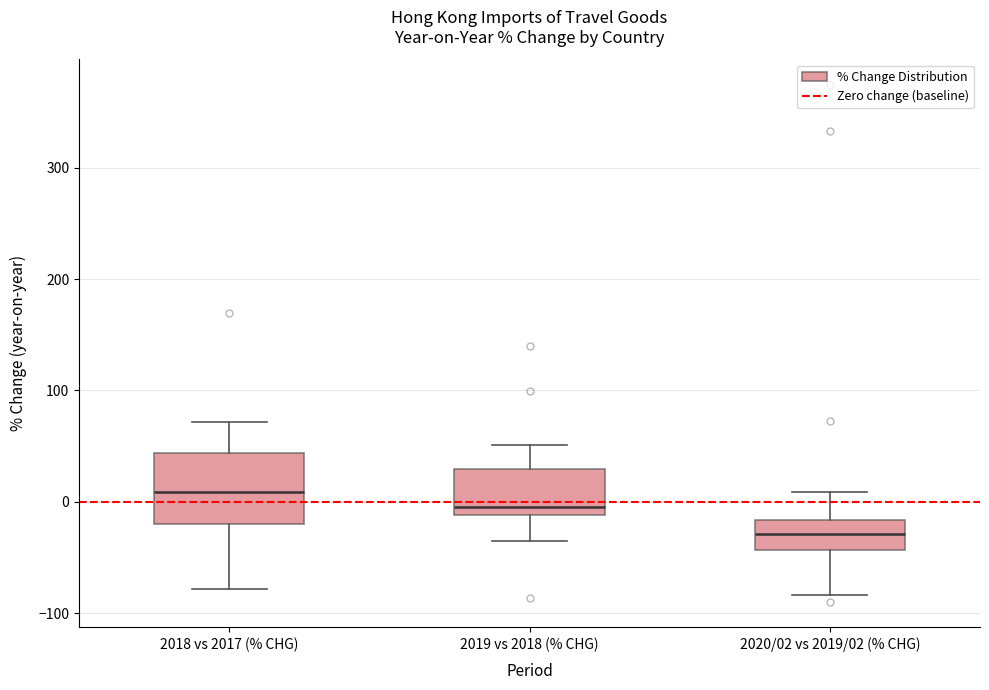

Reading left to right, read every box against the y-axis: the position of its median line, the range the box covers, and the ends of its whiskers. The values are not printed on the chart, so give them approximately, as read against the axis.

2018 vs 2017 (% CHG): median 10, box -20 to 40, whiskers -80 to 70
2019 vs 2018 (% CHG): median 0, box -10 to 30, whiskers -30 to 50
2020/02 vs 2019/02 (% CHG): median -30, box -40 to -20, whiskers -80 to 10